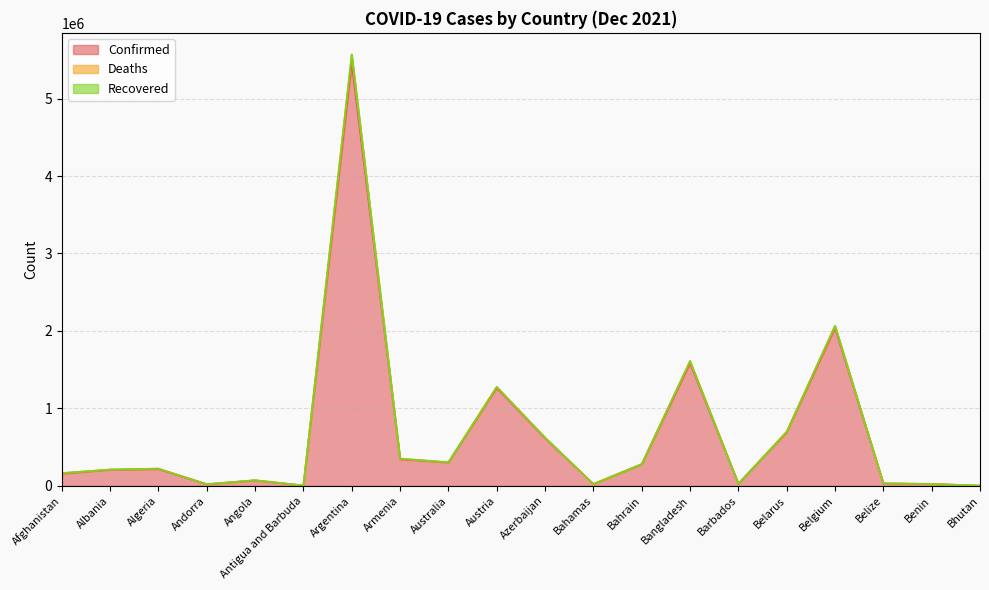

At which category is the sum across all series the highest?

Argentina